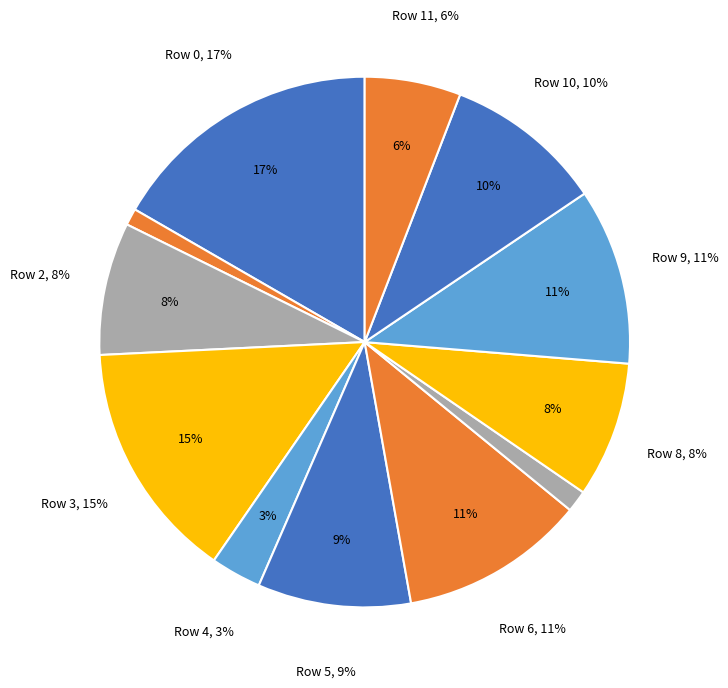

How much of the chart is everything except 7?

98.7%